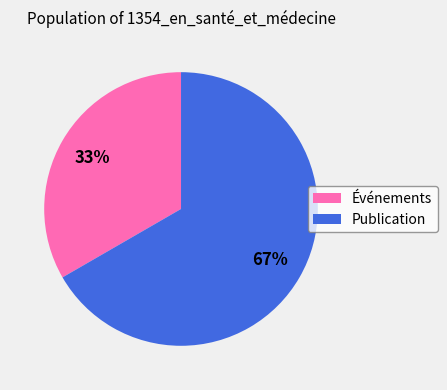

What percentage is the Événements slice, to the nearest percent?

33%